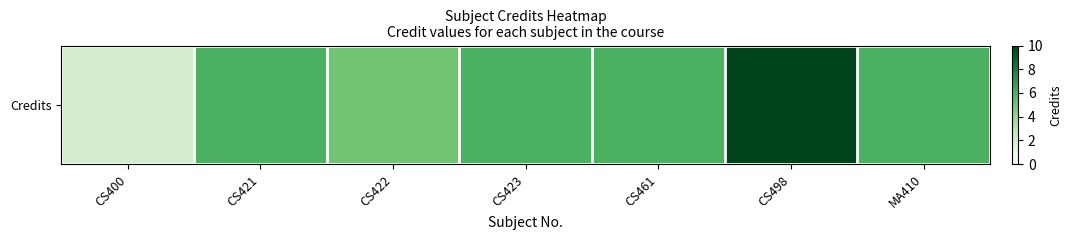

At which category does the chart reach its minimum across all series?

CS400